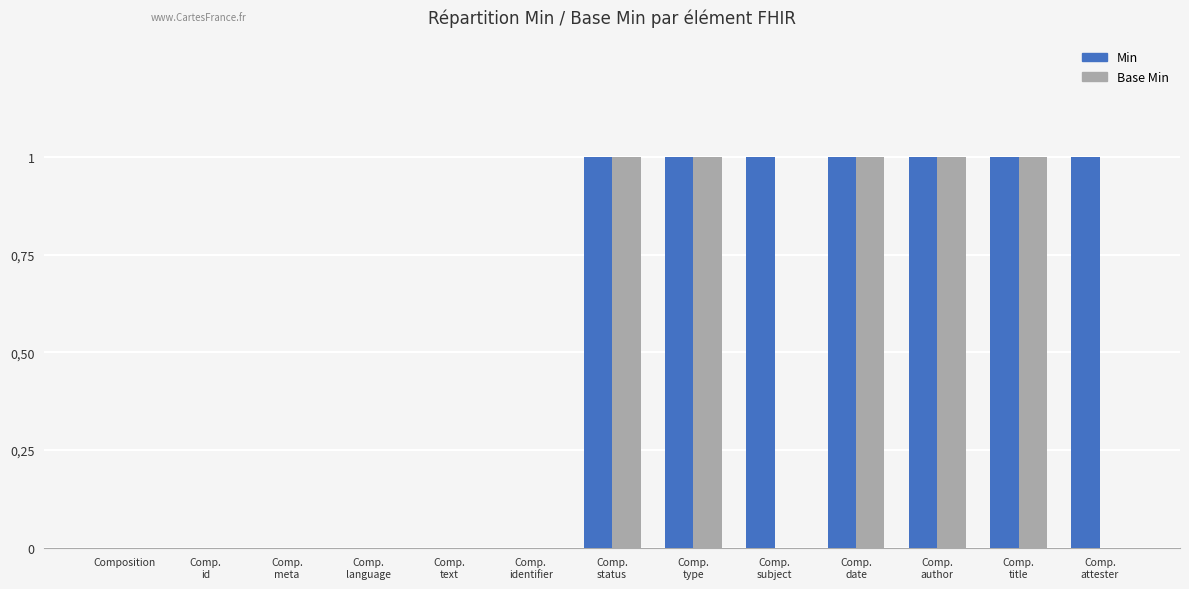

Are the bars horizontal?

No